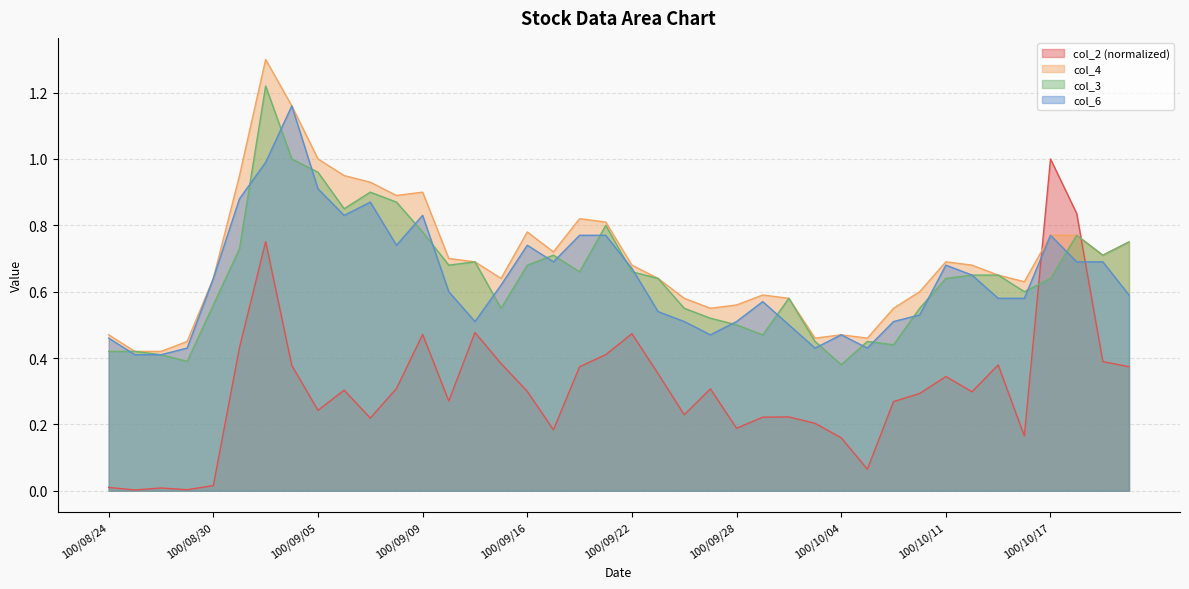

Which series changed the most between 100/08/29 and 100/09/15?

col_2